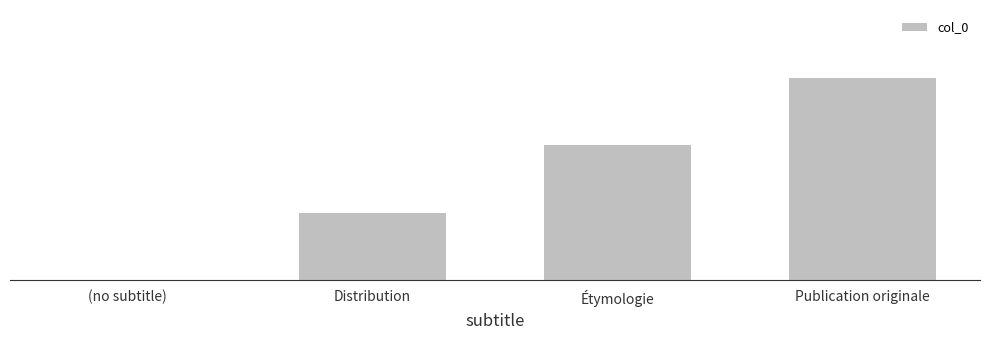

Is it true that the value at Distribution is 1?

False